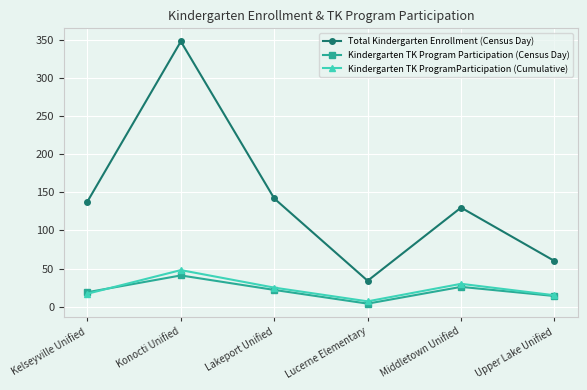

What is the lowest value of the Kindergarten TK Program Participation (Census Day) series?

4